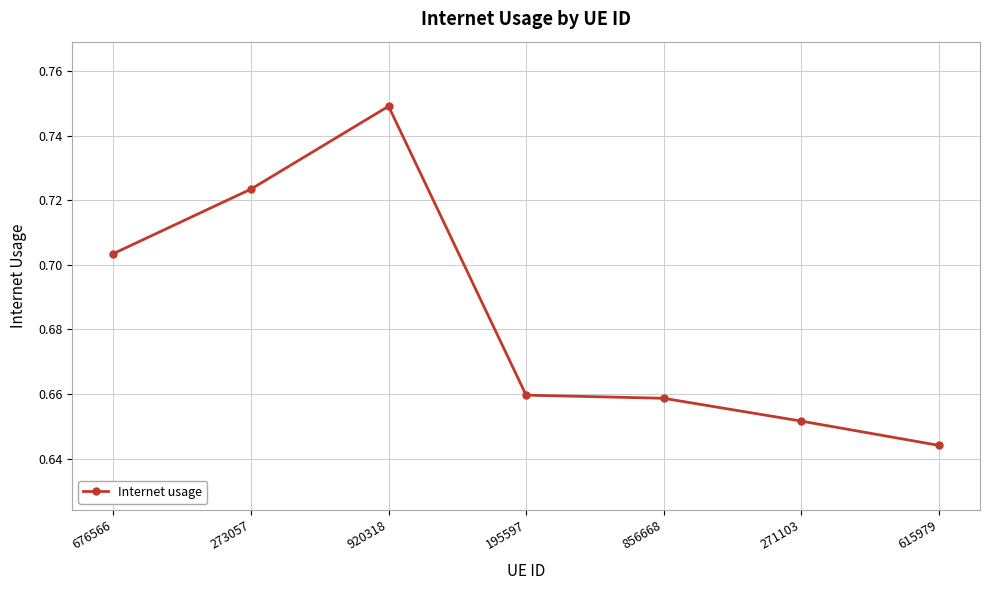

Which category has the highest value across all series?

920318